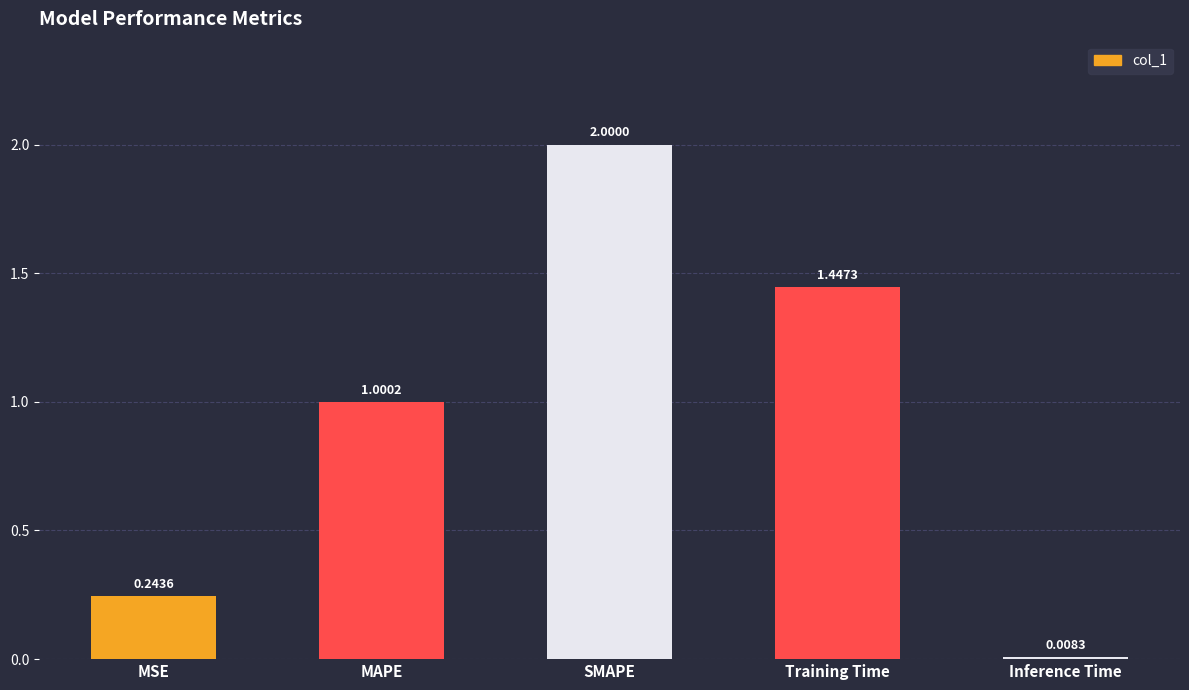

List the labels in order of value, smallest first.

Inference Time, MSE, MAPE, Training Time, SMAPE